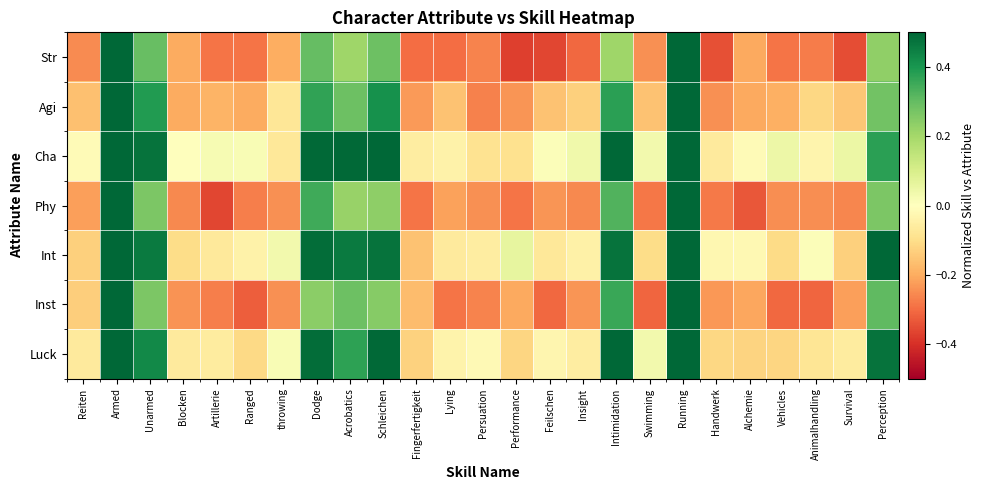

Reading left to right, list all the values displayed in this chart.

Str: Reiten=-0.3	Armed=0.5	Unarmed=0.3	Blocken=-0.2	Artillerie=-0.3	Ranged=-0.3	throwing=-0.2	Dodge=0.3	Acrobatics=0.2	Schleichen=0.3	Fingerfertigkeit=-0.3	Lying=-0.3	Persuation=-0.3	Performance=-0.4	Feilschen=-0.4	Insight=-0.3	Intimidation=0.2	Swimming=-0.2	Running=0.5	Handwerk=-0.3	Alchemie=-0.2	Vehicles=-0.3	Animalhandling=-0.3	Survival=-0.3	Perception=0.2
Agi: Reiten=-0.2	Armed=0.5	Unarmed=0.4	Blocken=-0.2	Artillerie=-0.2	Ranged=-0.2	throwing=-0.1	Dodge=0.4	Acrobatics=0.3	Schleichen=0.4	Fingerfertigkeit=-0.2	Lying=-0.2	Persuation=-0.3	Performance=-0.2	Feilschen=-0.2	Insight=-0.1	Intimidation=0.4	Swimming=-0.2	Running=0.5	Handwerk=-0.2	Alchemie=-0.2	Vehicles=-0.2	Animalhandling=-0.1	Survival=-0.2	Perception=0.3
Cha: Reiten=-0.0	Armed=0.5	Unarmed=0.5	Blocken=-0.0	Artillerie=0.0	Ranged=0.0	throwing=-0.1	Dodge=0.5	Acrobatics=0.5	Schleichen=0.5	Fingerfertigkeit=-0.1	Lying=-0.0	Persuation=-0.1	Performance=-0.1	Feilschen=0.0	Insight=0.0	Intimidation=0.5	Swimming=0.0	Running=0.5	Handwerk=-0.1	Alchemie=-0.0	Vehicles=0.0	Animalhandling=-0.0	Survival=0.0	Perception=0.4
Phy: Reiten=-0.2	Armed=0.5	Unarmed=0.3	Blocken=-0.3	Artillerie=-0.4	Ranged=-0.3	throwing=-0.2	Dodge=0.4	Acrobatics=0.2	Schleichen=0.2	Fingerfertigkeit=-0.3	Lying=-0.2	Persuation=-0.2	Performance=-0.3	Feilschen=-0.2	Insight=-0.3	Intimidation=0.3	Swimming=-0.3	Running=0.5	Handwerk=-0.3	Alchemie=-0.3	Vehicles=-0.2	Animalhandling=-0.2	Survival=-0.3	Perception=0.3
Int: Reiten=-0.1	Armed=0.5	Unarmed=0.5	Blocken=-0.1	Artillerie=-0.1	Ranged=-0.0	throwing=0.0	Dodge=0.5	Acrobatics=0.5	Schleichen=0.5	Fingerfertigkeit=-0.2	Lying=-0.1	Persuation=-0.1	Performance=0.1	Feilschen=-0.1	Insight=-0.0	Intimidation=0.5	Swimming=-0.1	Running=0.5	Handwerk=-0.0	Alchemie=-0.0	Vehicles=-0.1	Animalhandling=0.0	Survival=-0.1	Perception=0.5
Inst: Reiten=-0.1	Armed=0.5	Unarmed=0.3	Blocken=-0.2	Artillerie=-0.3	Ranged=-0.3	throwing=-0.2	Dodge=0.2	Acrobatics=0.3	Schleichen=0.2	Fingerfertigkeit=-0.2	Lying=-0.3	Persuation=-0.3	Performance=-0.2	Feilschen=-0.3	Insight=-0.2	Intimidation=0.4	Swimming=-0.3	Running=0.5	Handwerk=-0.2	Alchemie=-0.2	Vehicles=-0.3	Animalhandling=-0.3	Survival=-0.2	Perception=0.3
Luck: Reiten=-0.1	Armed=0.5	Unarmed=0.4	Blocken=-0.1	Artillerie=-0.1	Ranged=-0.1	throwing=0.0	Dodge=0.5	Acrobatics=0.4	Schleichen=0.5	Fingerfertigkeit=-0.1	Lying=-0.0	Persuation=-0.0	Performance=-0.1	Feilschen=-0.0	Insight=-0.1	Intimidation=0.5	Swimming=0.0	Running=0.5	Handwerk=-0.1	Alchemie=-0.1	Vehicles=-0.1	Animalhandling=-0.1	Survival=-0.1	Perception=0.5